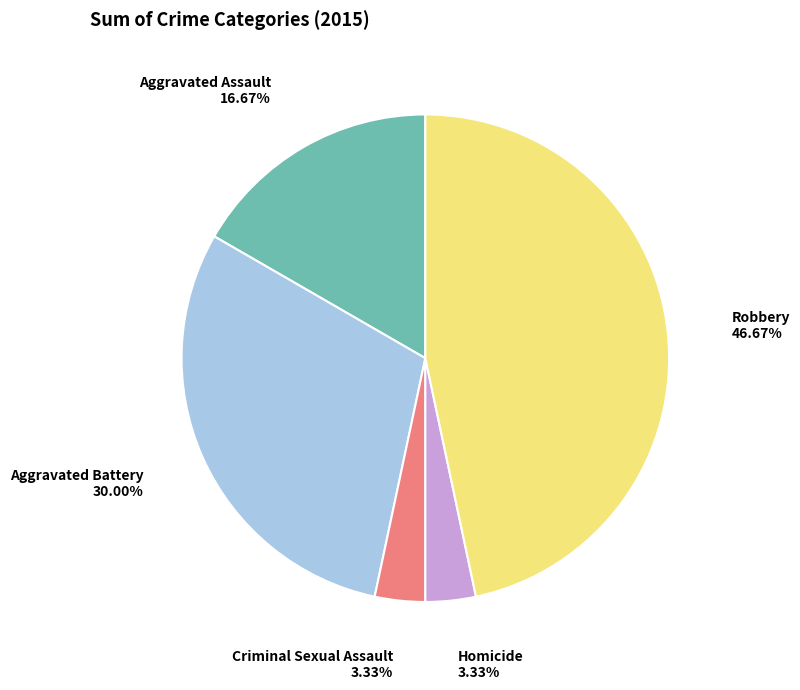

Combined, do Criminal Sexual Assault and Aggravated Assault account for over 50%?

No